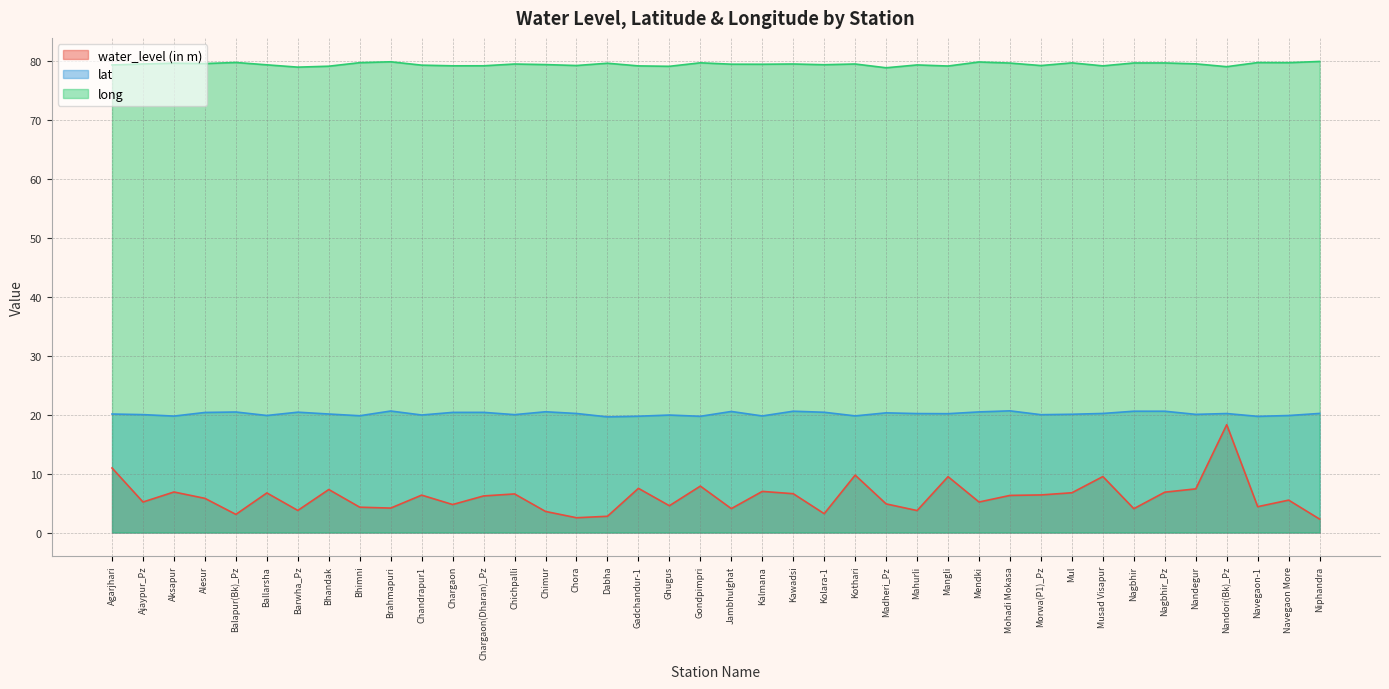

What is the label of the 22nd point from the left?

Kalmana